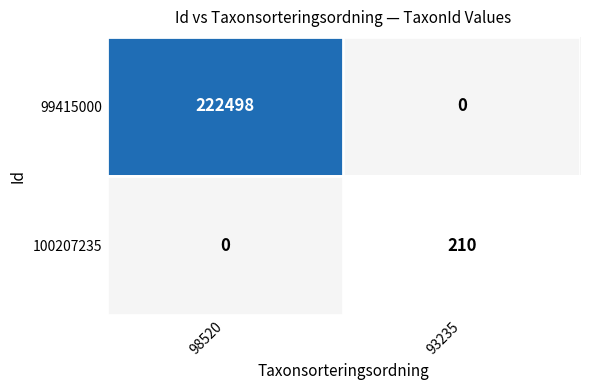

At which label is 99415000 closest to 111249?

98520